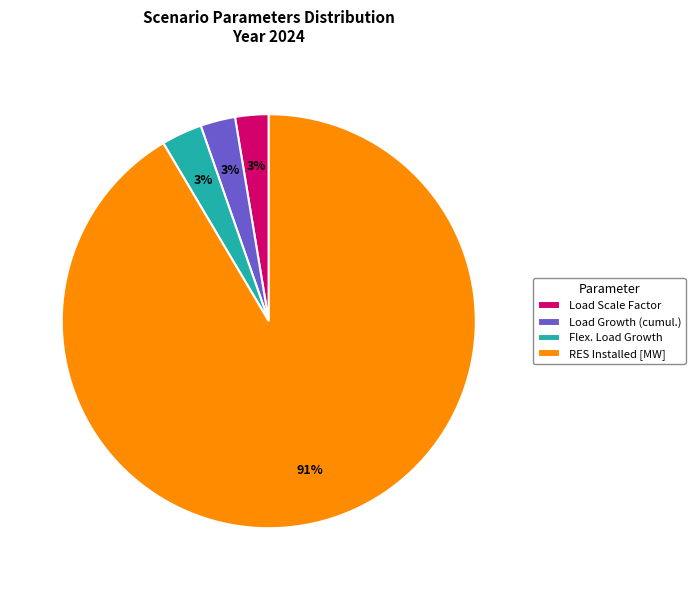

To the nearest percent, what is the average slice percentage?

25%